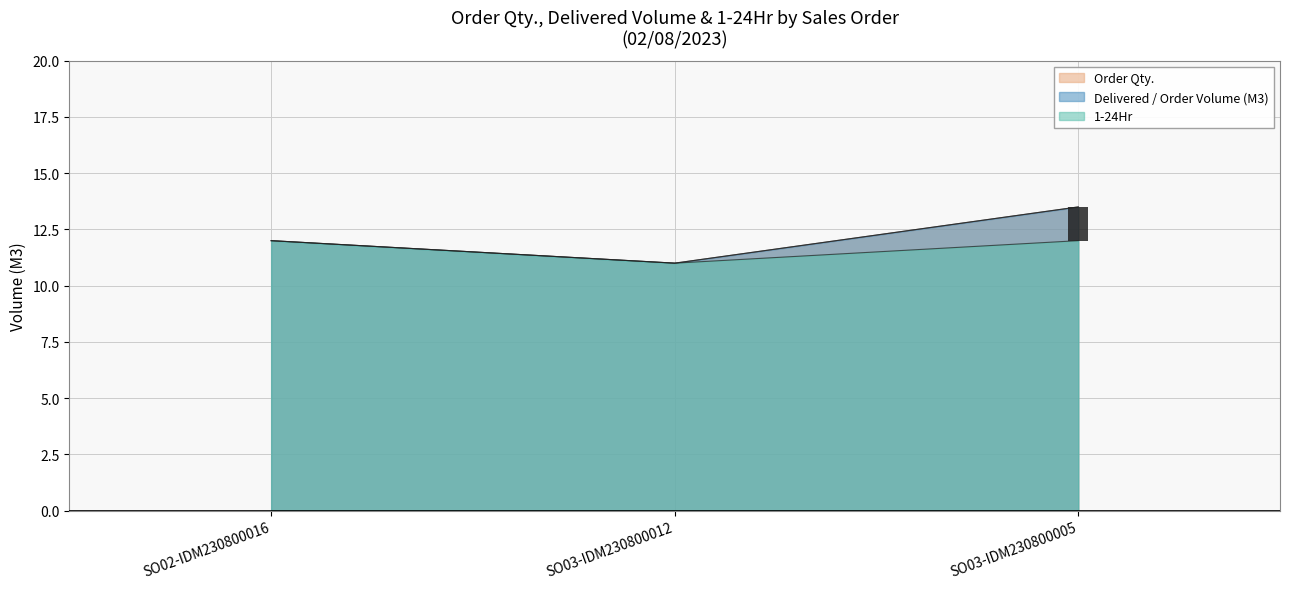

What is the total value across all series at SO02-IDM230800016?

36.0